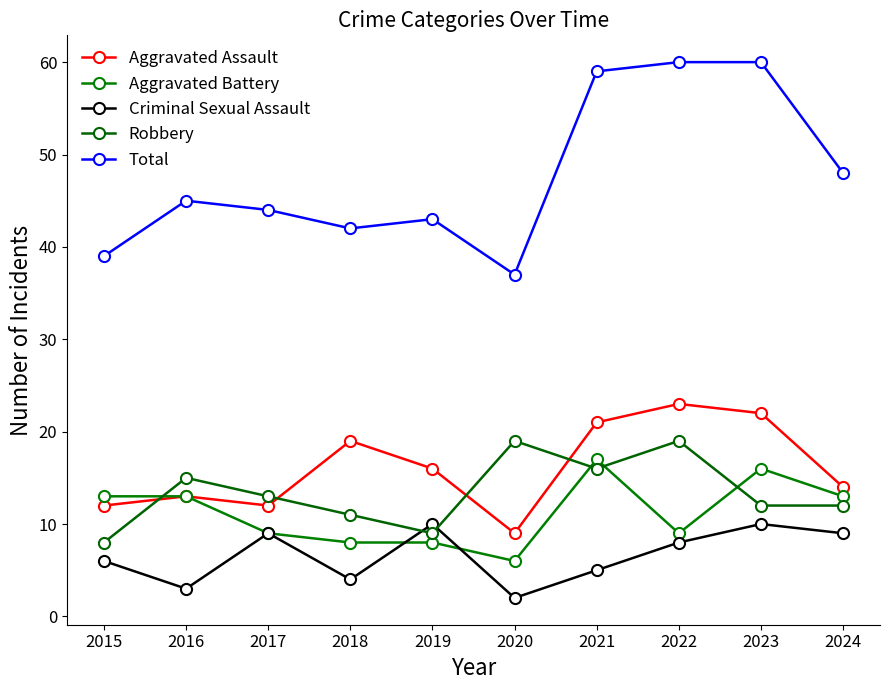

True or false: Total and Robbery intersect in this chart.

False